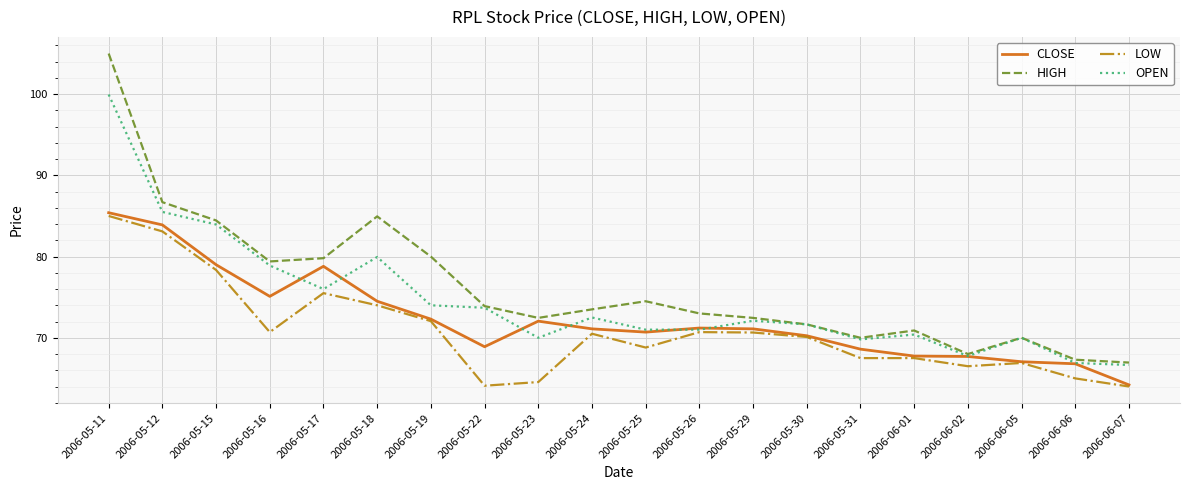

What is the highest value of the CLOSE series?

85.4